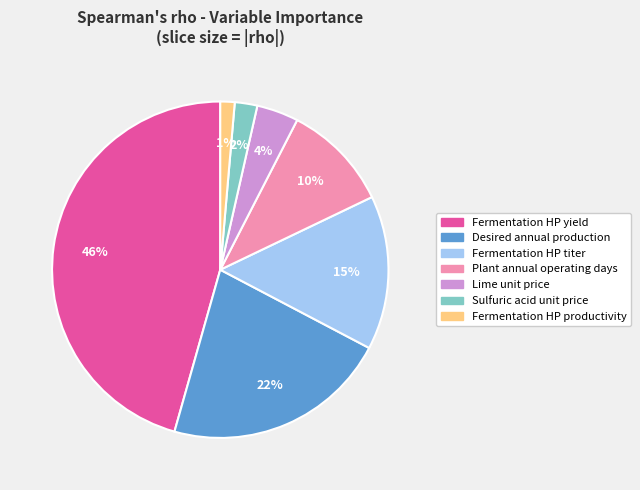

Do Sulfuric acid unit price and Fermentation HP yield together represent more than half of the pie?

No